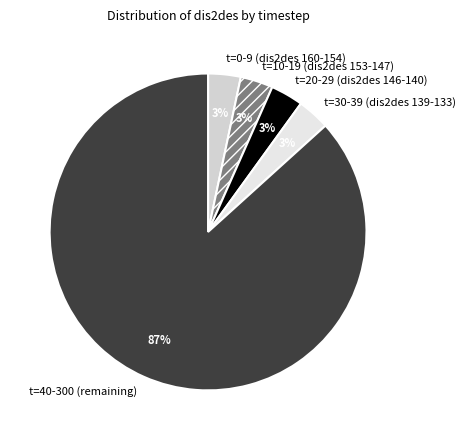

Do t=10-19 (dis2des 153-147) and t=40-300 (remaining) together represent more than half of the pie?

Yes